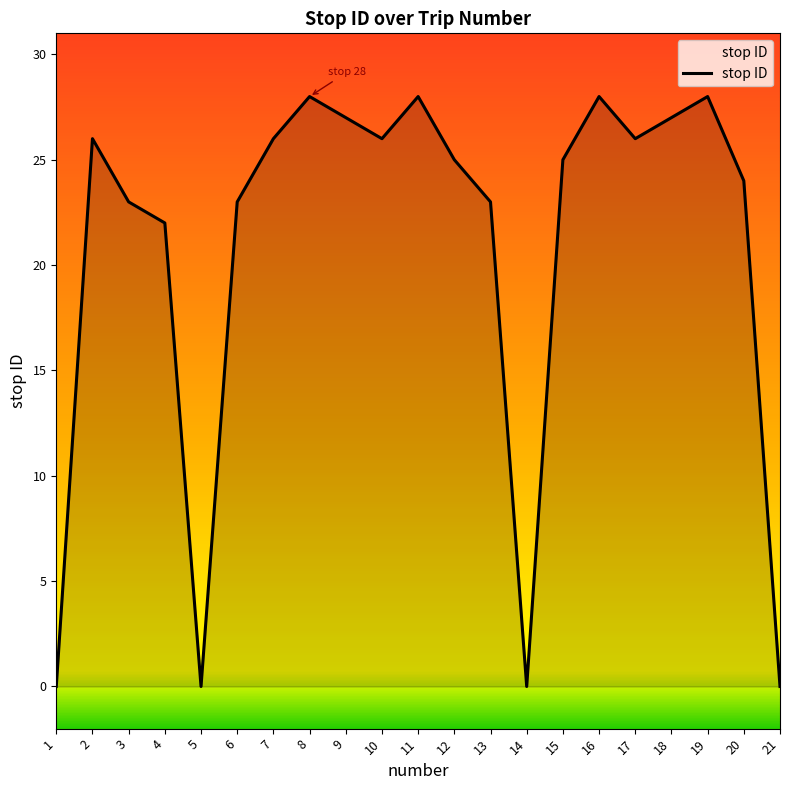

Count the number of data series in this chart.

1